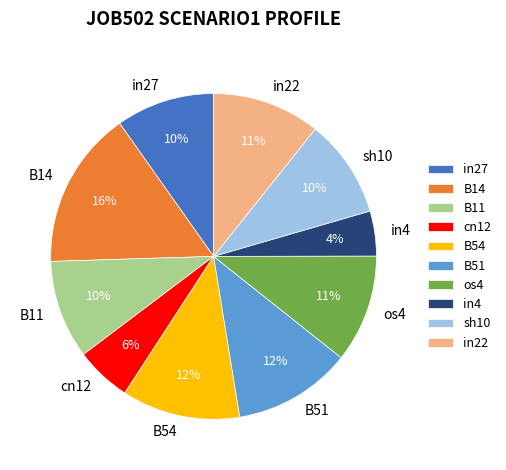

To the nearest percent, what percentage of the pie is B51?

12%